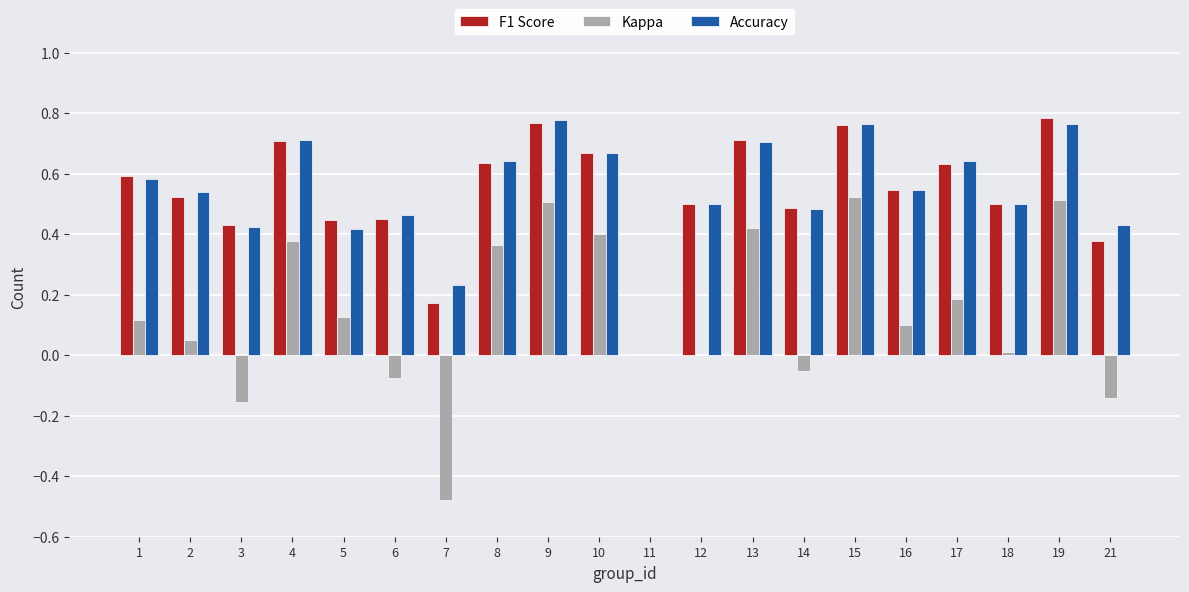

What is the total value across all series at 4?

1.8